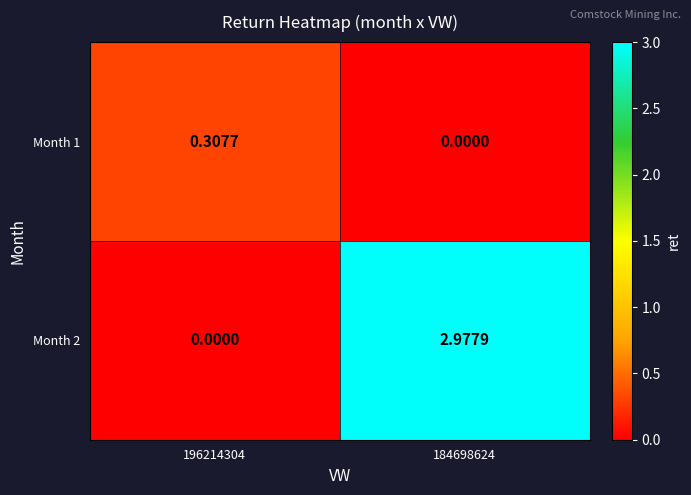

Rank the series at 184698624 from lowest to highest value.

Month 1, Month 2